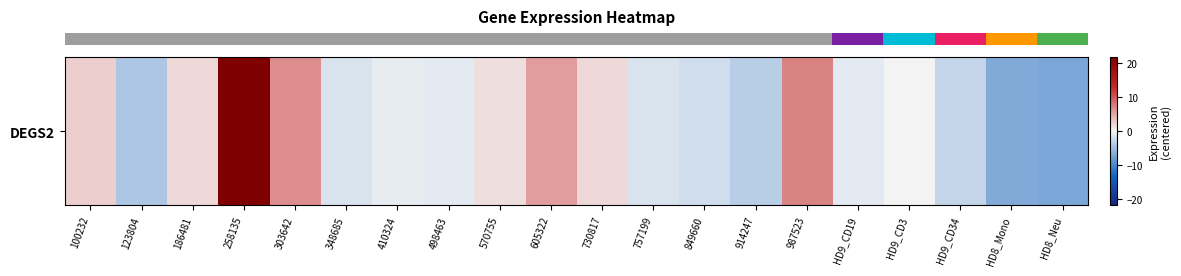

Reading left to right, transcribe all the data shown in this chart.

2.4	-4.2	1.9	21.8	6.6	-1.6	-0.8	-1.0	1.4	5.6	1.8	-1.7	-2.1	-3.4	7.2	-0.9	0.0	-2.9	-6.7	-7.1